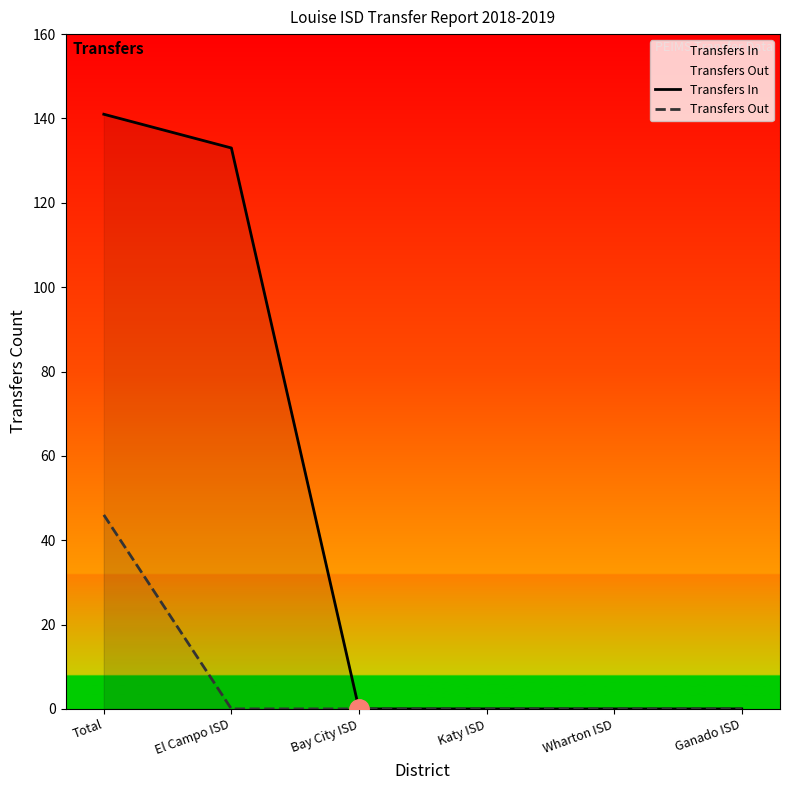

What is the sum of all Transfers Out values?

46